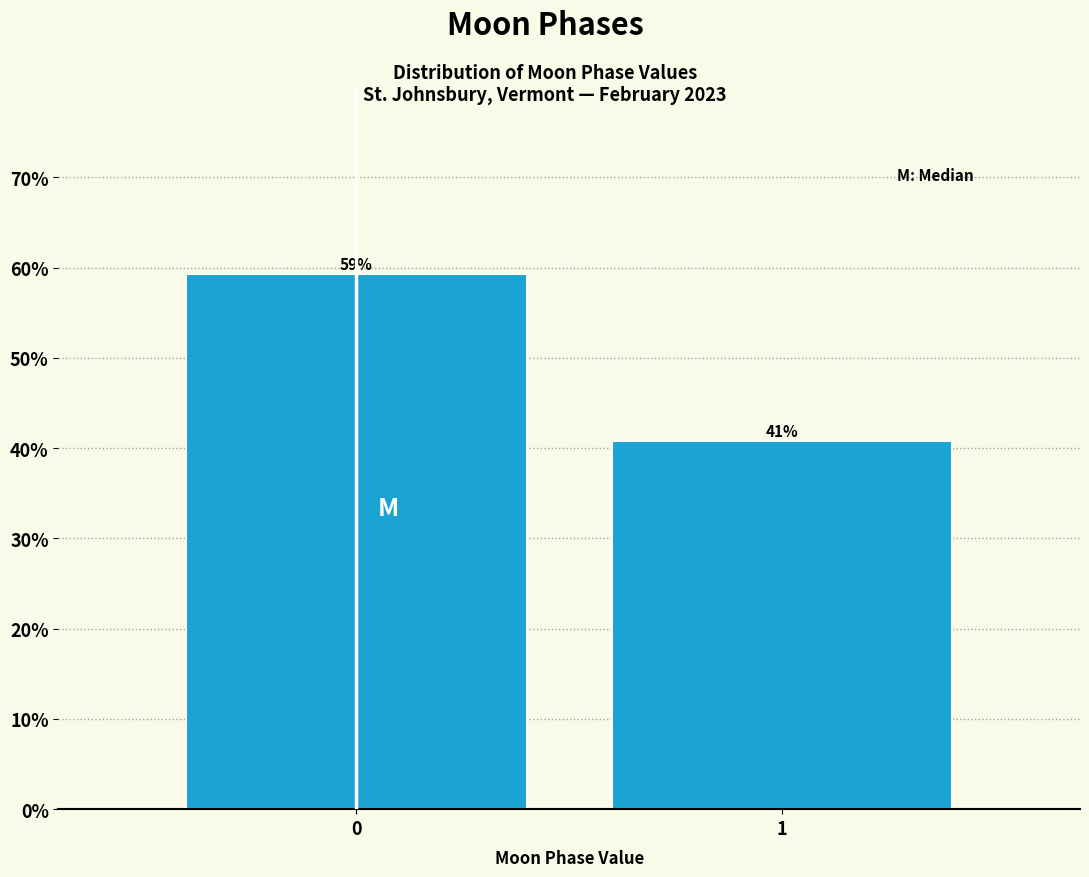

What is the value of the 1st bar from the left?

59.3